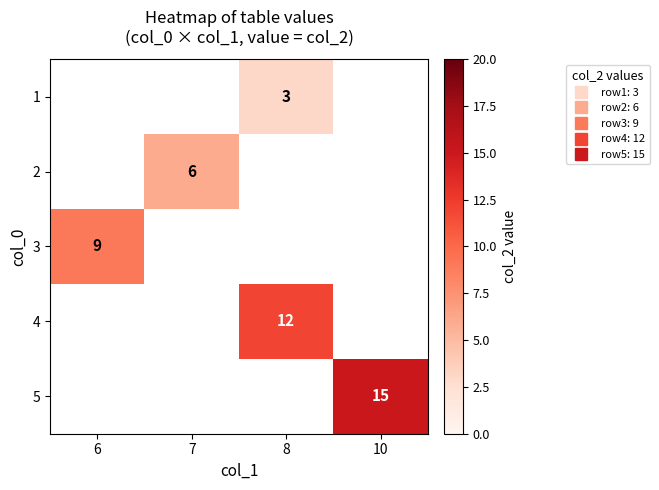

How many categories are shown in the chart?

4